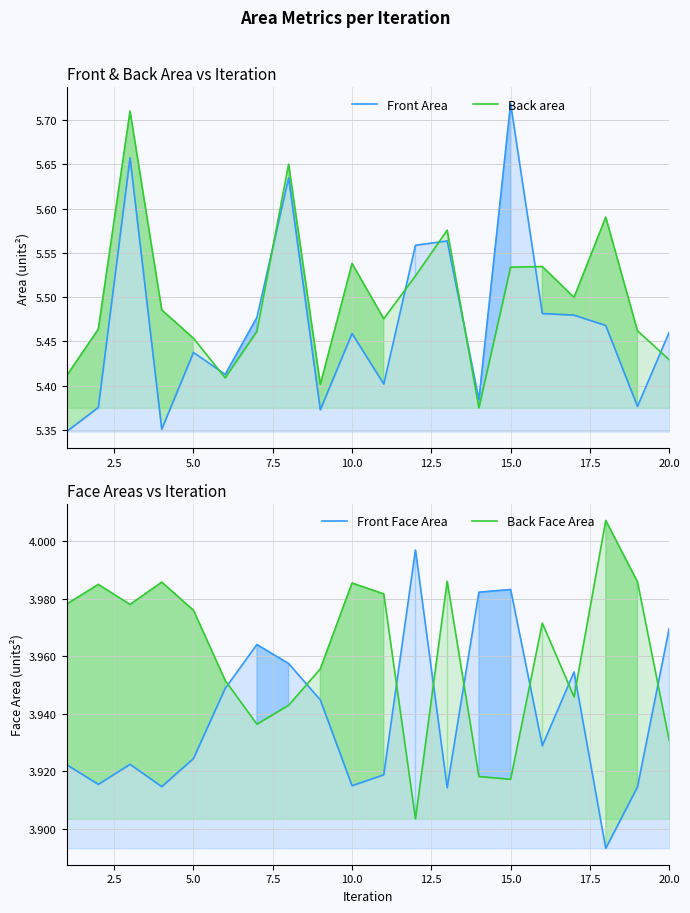

At how many categories does at least one series exceed 5?

20